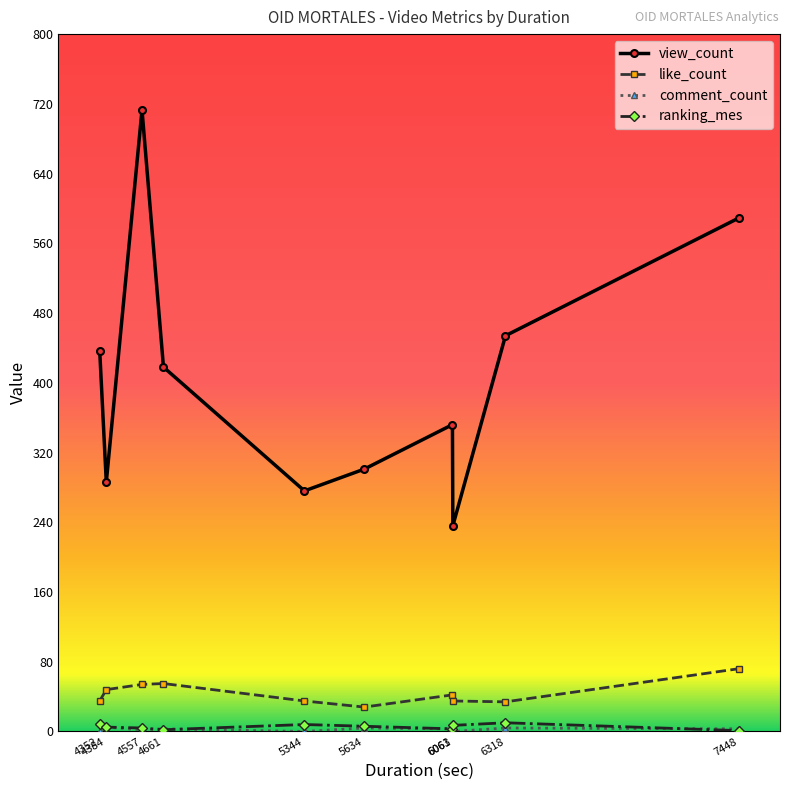

True or false: view_count and ranking_mes intersect in this chart.

False